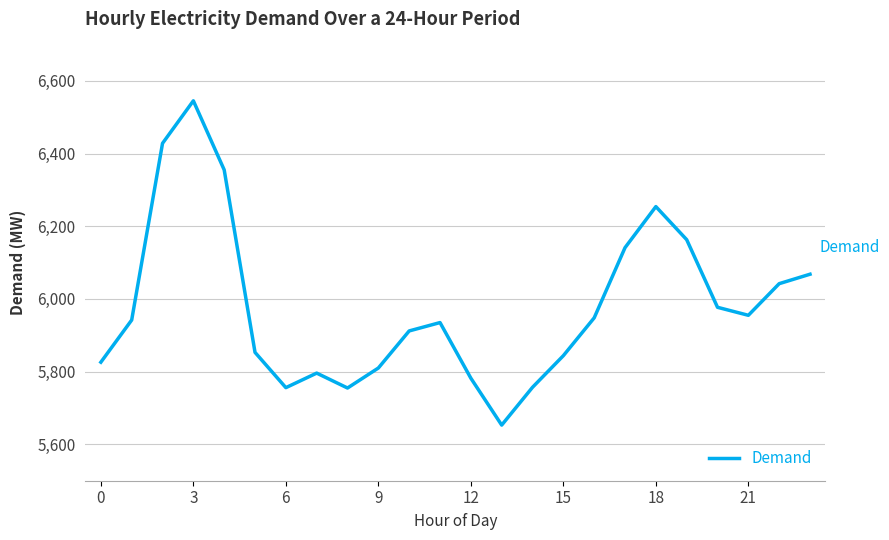

What is the difference between the maximum and minimum values?

892